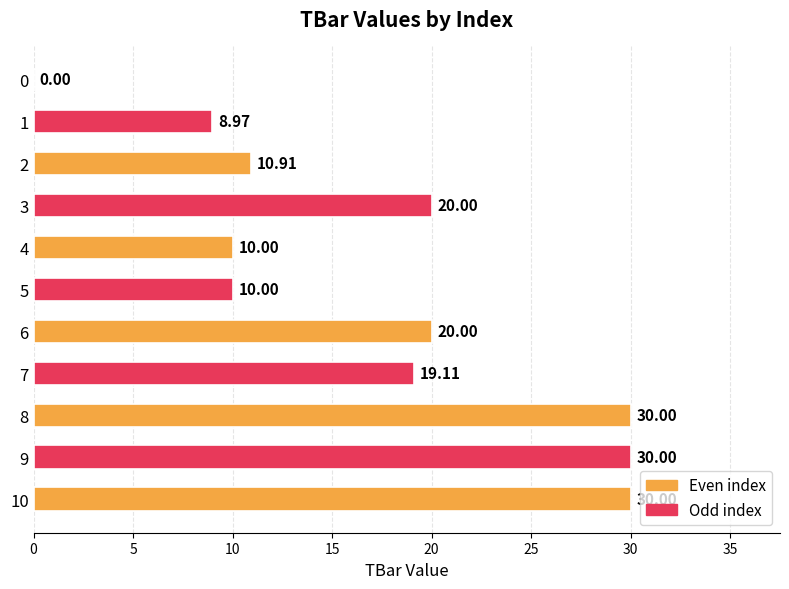

The value at 0 is 11.7. True or false?

False